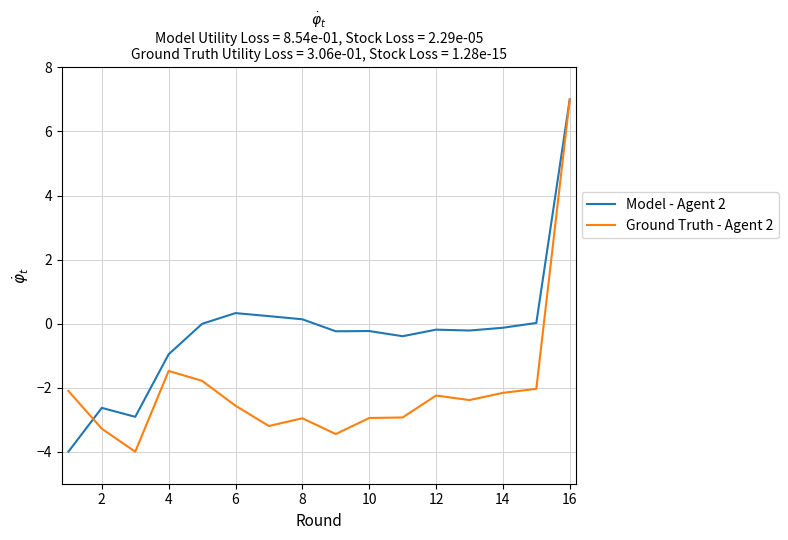

How many negative values does the Ground Truth - Agent 2 series have?

15